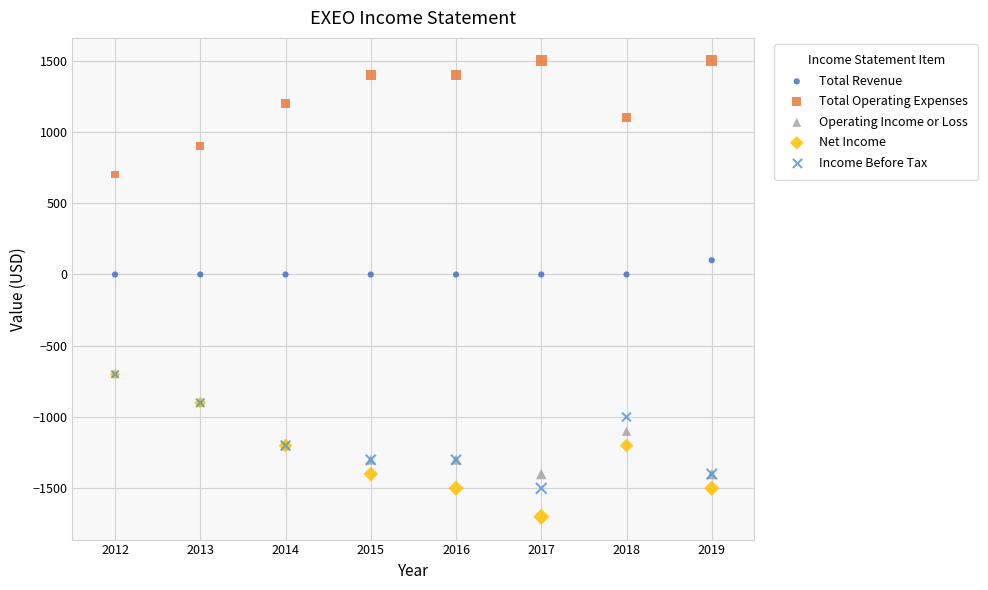

Which series has the widest spread of Y values?

Net Income